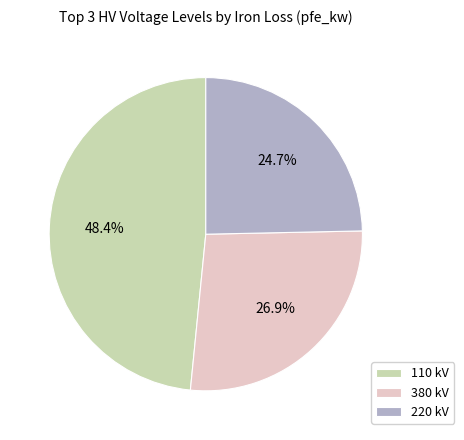

What percentage is NOT represented by 110 kV?

51.6%